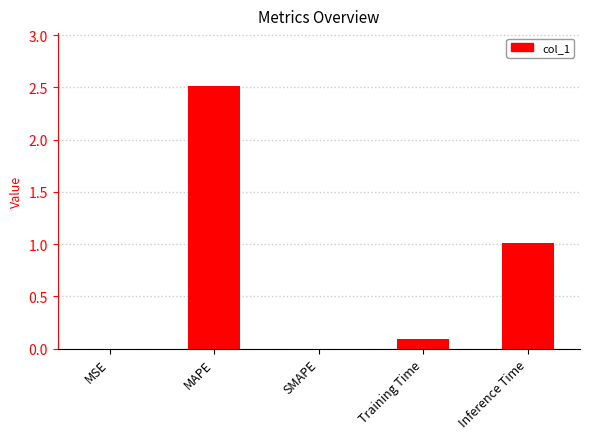

Is it true that the value at MSE is 0.0?

True